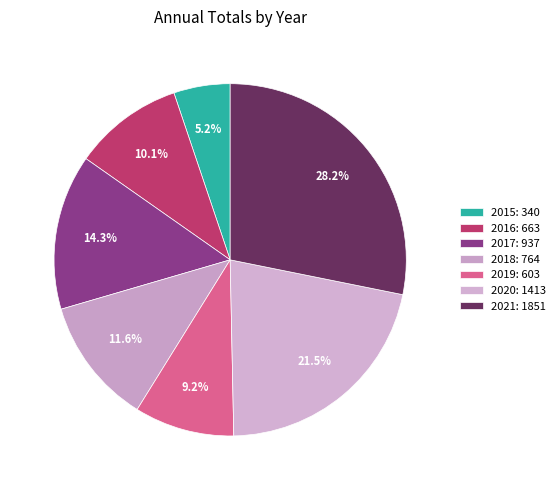

Does any single category account for the majority?

No